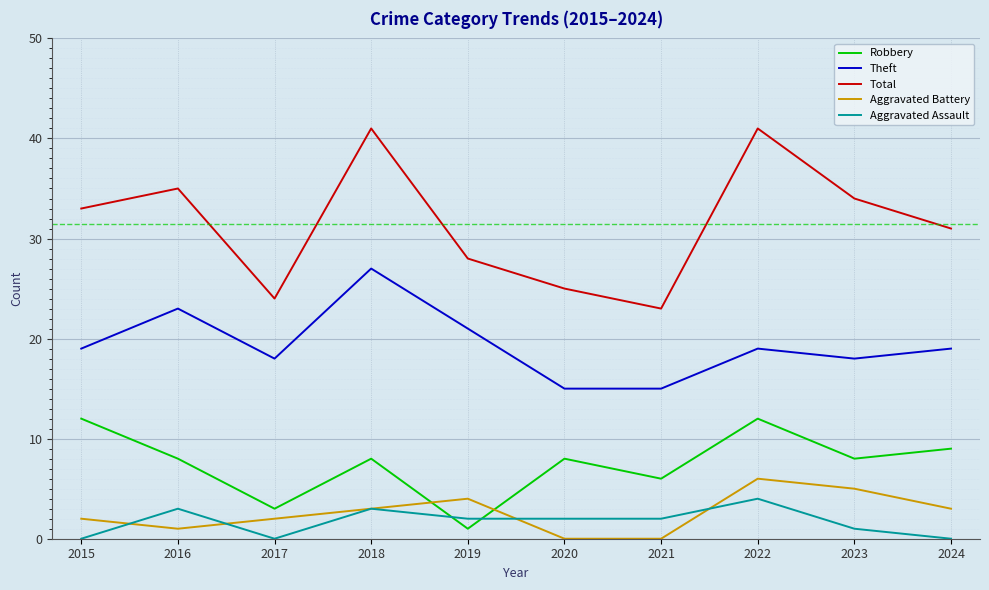

At which label does Robbery first exceed 8?

2015